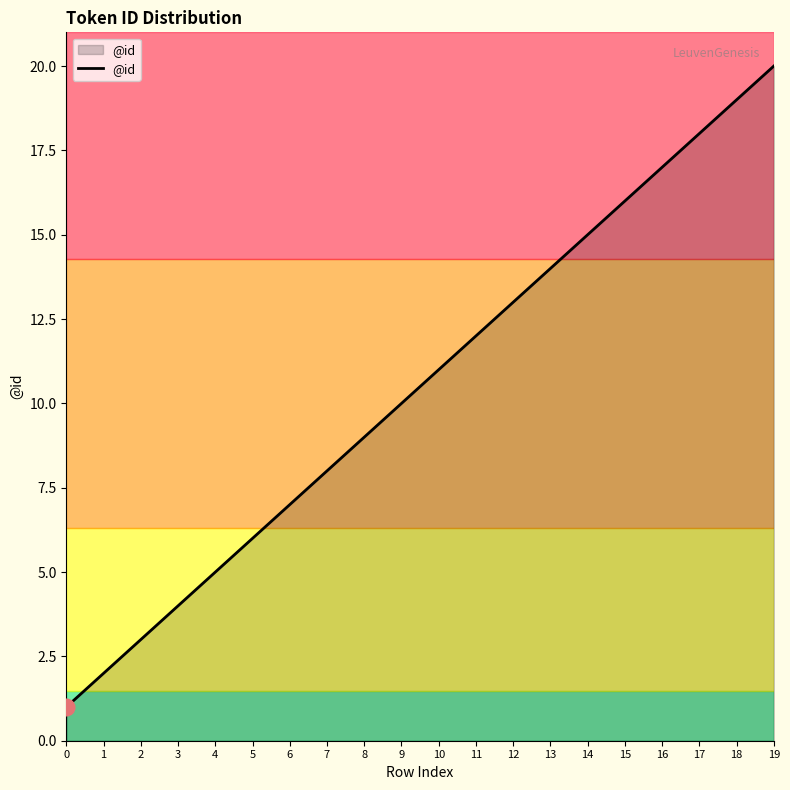

Rank the categories by value from highest to lowest.

19, 18, 17, 16, 15, 14, 13, 12, 11, 10, 9, 8, 7, 6, 5, 4, 3, 2, 1, 0